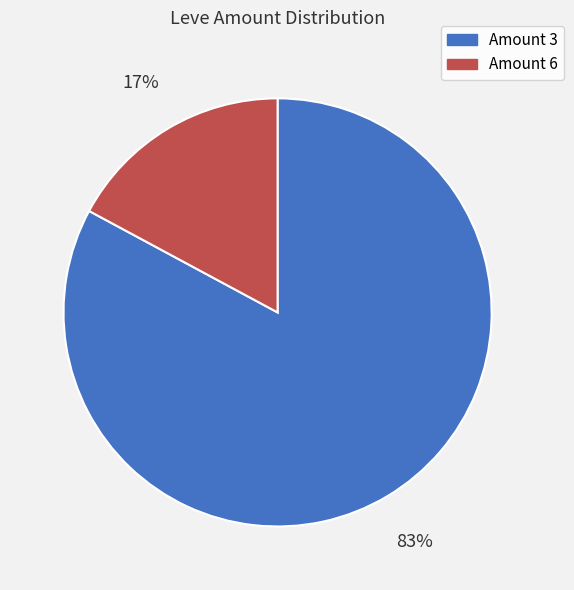

What is the majority slice?

Amount 3